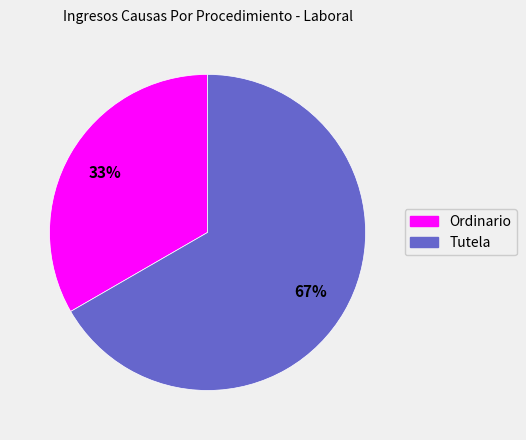

True or false: Tutela accounts for 73% of the total.

False